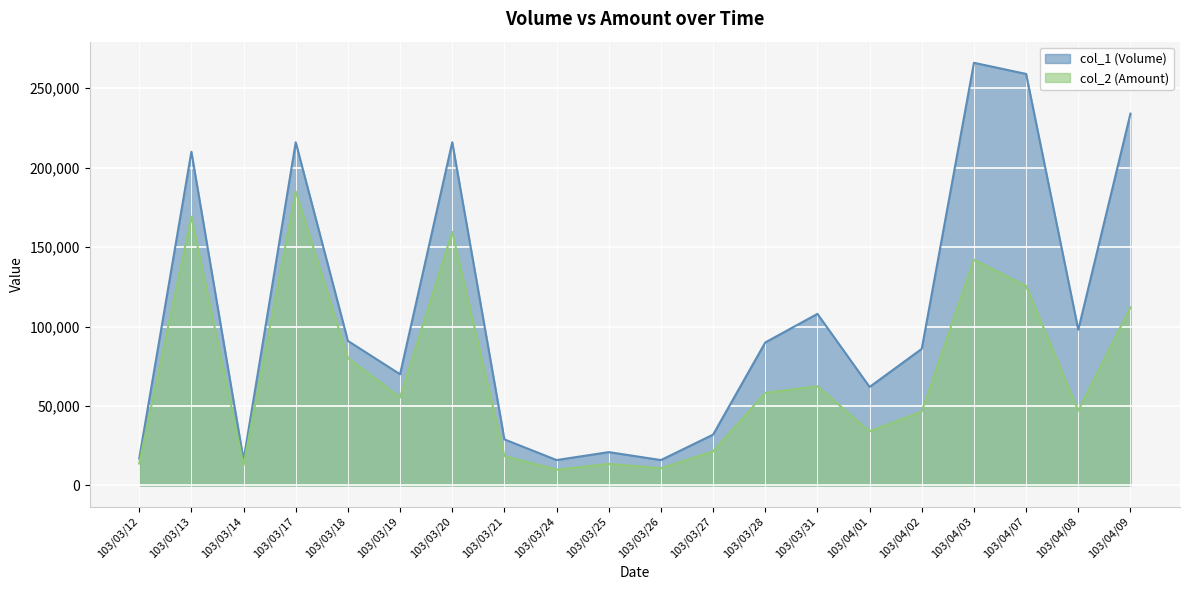

At which category is the sum across all series the highest?

103/04/03